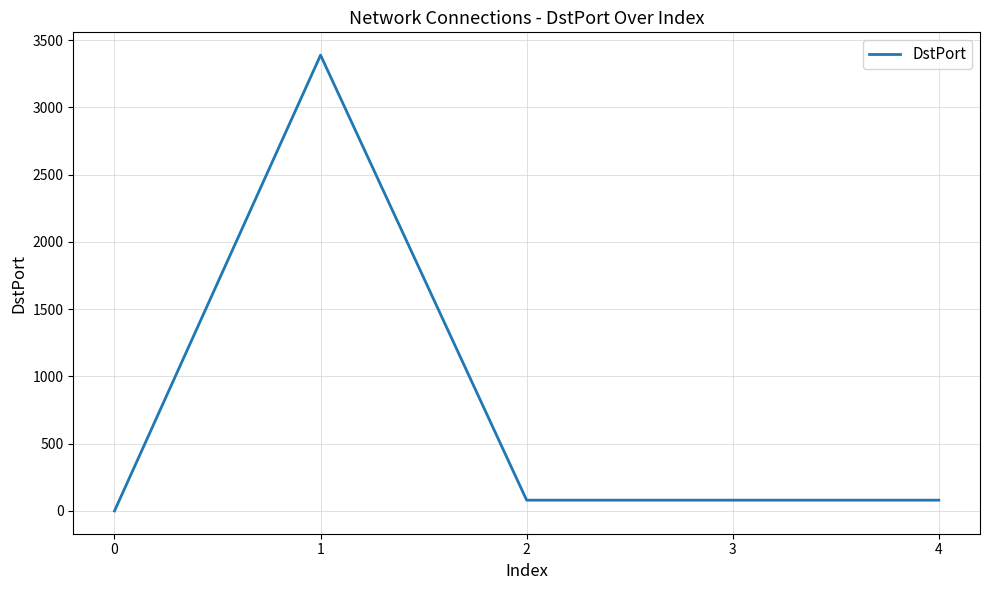

What is the change in value from 0 to 1?

+3389